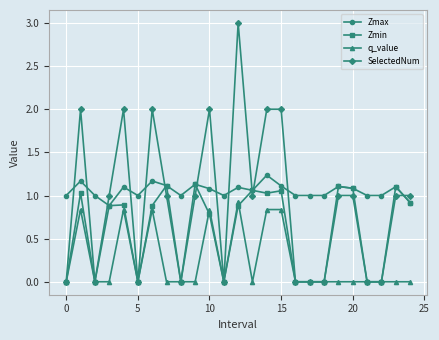

Which series has the largest range (max minus min)?

SelectedNum